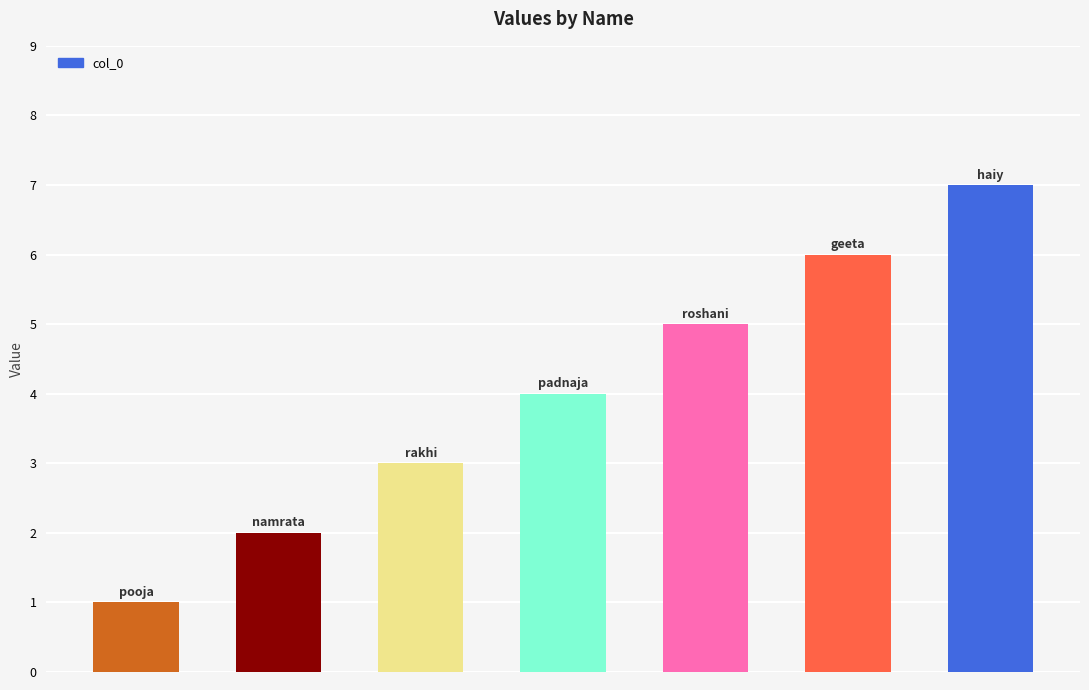

What is the sum of all values?

28